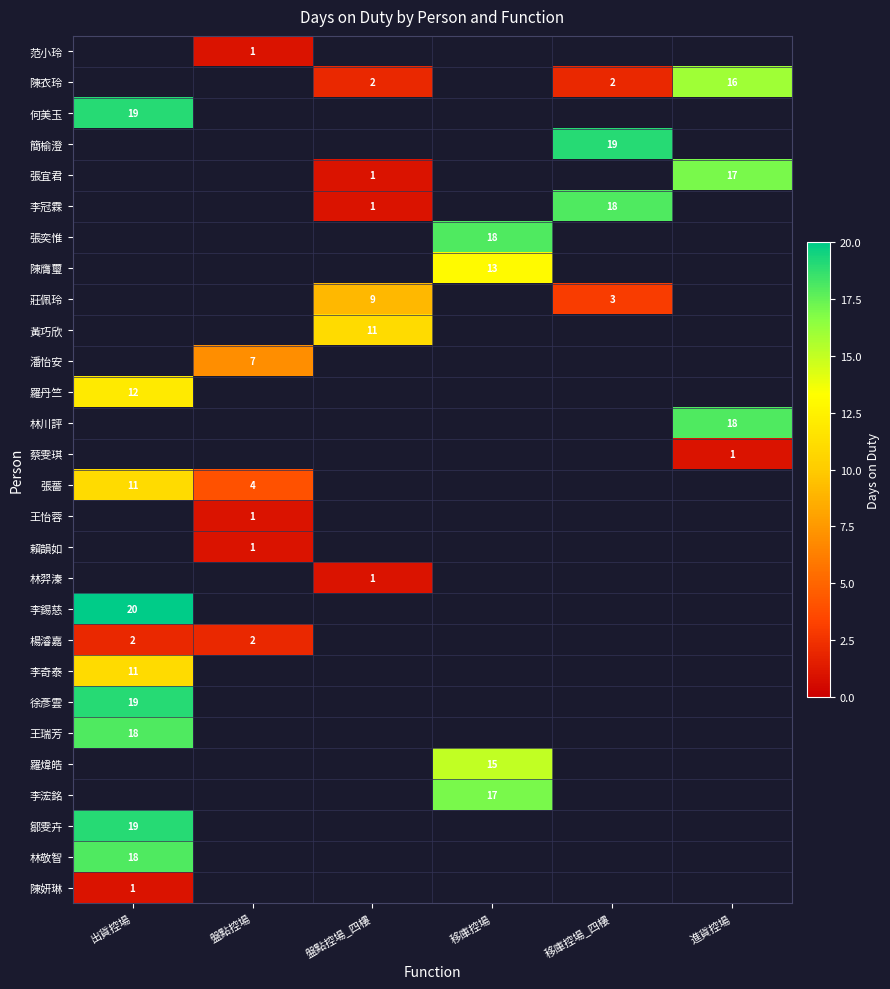

Is it true that 黃巧欣 equals 16 at 盤點控場_四樓?

False